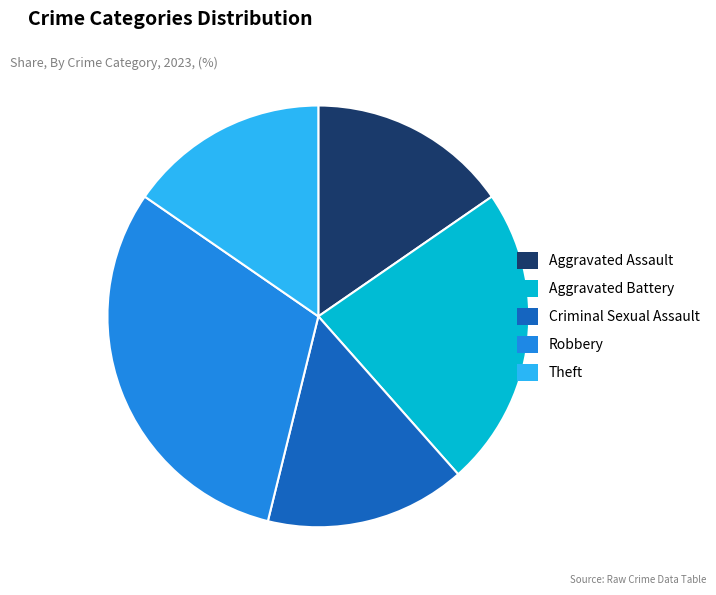

Which has a higher value, Robbery or Aggravated Assault?

Robbery